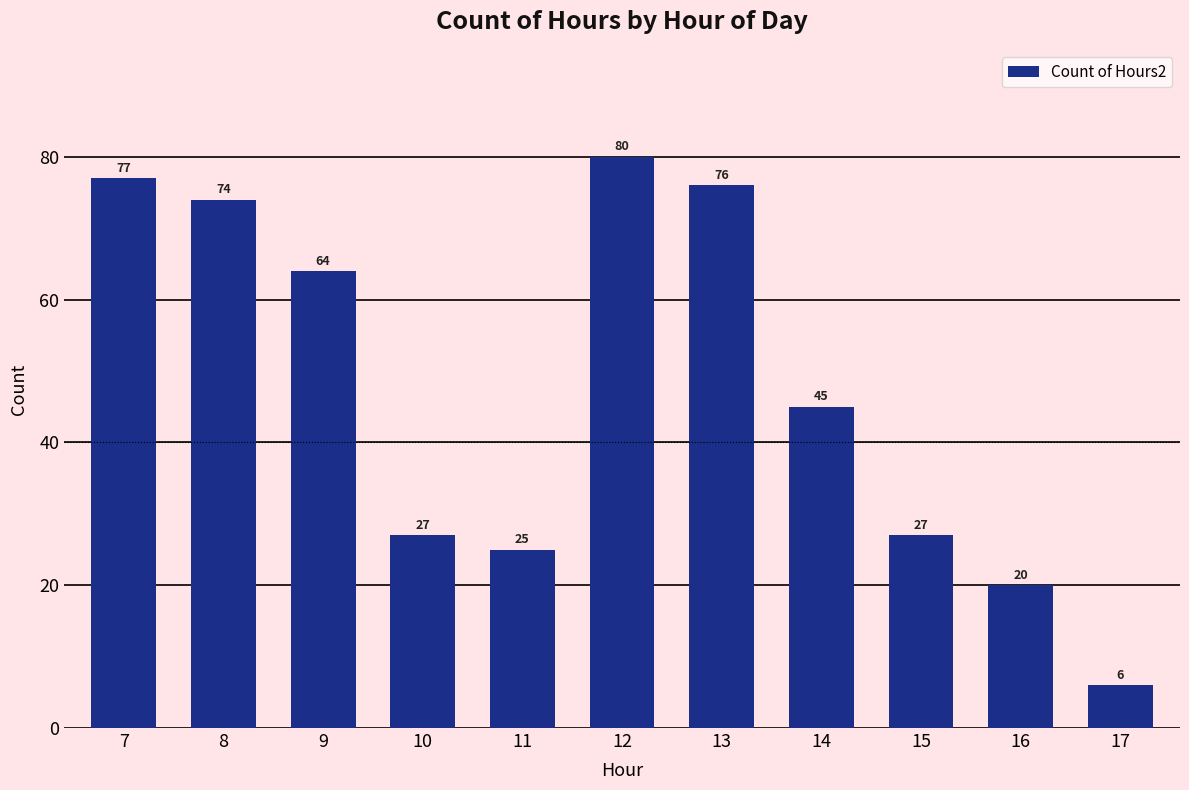

At which label is the value closest to 43?

14